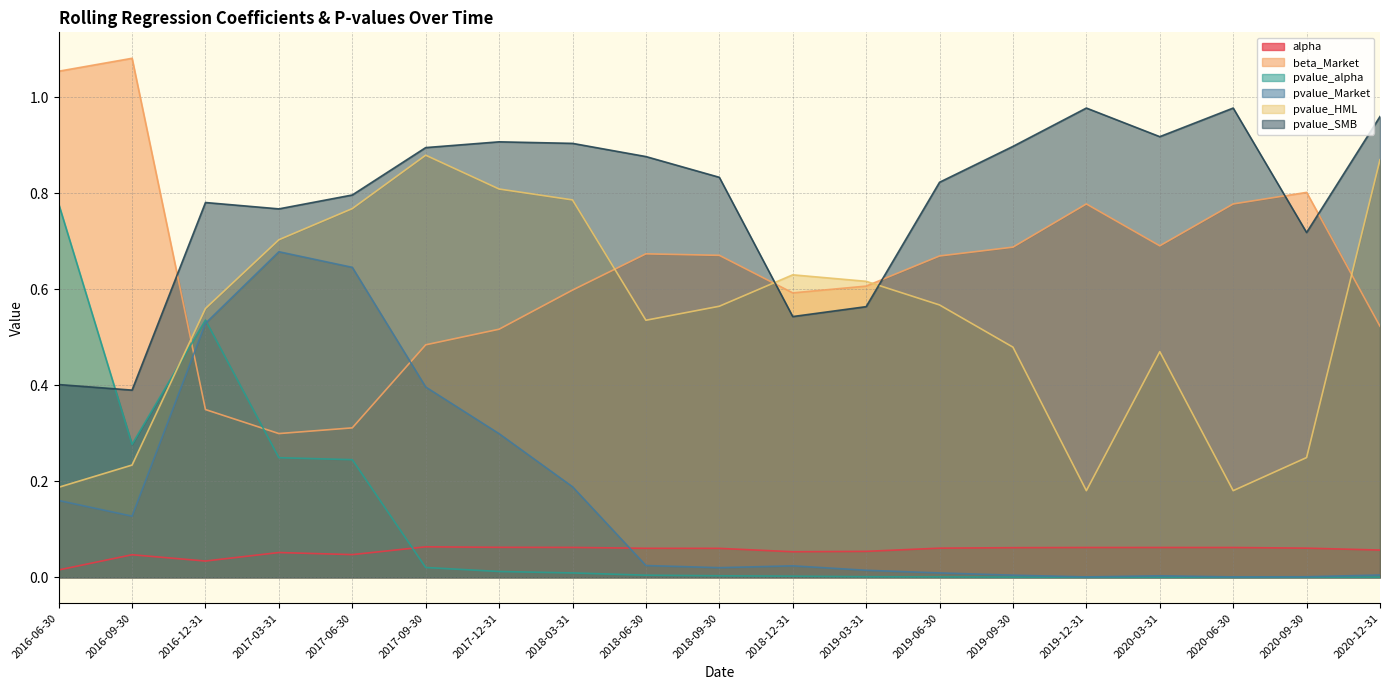

Reading right to left, list all the values displayed in this chart.

alpha: 2020-12-31=0.1	2020-09-30=0.1	2020-06-30=0.1	2020-03-31=0.1	2019-12-31=0.1	2019-09-30=0.1	2019-06-30=0.1	2019-03-31=0.1	2018-12-31=0.1	2018-09-30=0.1	2018-06-30=0.1	2018-03-31=0.1	2017-12-31=0.1	2017-09-30=0.1	2017-06-30=0.0	2017-03-31=0.1	2016-12-31=0.0	2016-09-30=0.0	2016-06-30=0.0
beta_Market: 2020-12-31=0.5	2020-09-30=0.8	2020-06-30=0.8	2020-03-31=0.7	2019-12-31=0.8	2019-09-30=0.7	2019-06-30=0.7	2019-03-31=0.6	2018-12-31=0.6	2018-09-30=0.7	2018-06-30=0.7	2018-03-31=0.6	2017-12-31=0.5	2017-09-30=0.5	2017-06-30=0.3	2017-03-31=0.3	2016-12-31=0.3	2016-09-30=1.1	2016-06-30=1.1
pvalue_alpha: 2020-12-31=0.0	2020-09-30=0.0	2020-06-30=0.0	2020-03-31=0.0	2019-12-31=0.0	2019-09-30=0.0	2019-06-30=0.0	2019-03-31=0.0	2018-12-31=0.0	2018-09-30=0.0	2018-06-30=0.0	2018-03-31=0.0	2017-12-31=0.0	2017-09-30=0.0	2017-06-30=0.2	2017-03-31=0.2	2016-12-31=0.5	2016-09-30=0.3	2016-06-30=0.8
pvalue_Market: 2020-12-31=0.0	2020-09-30=0.0	2020-06-30=0.0	2020-03-31=0.0	2019-12-31=0.0	2019-09-30=0.0	2019-06-30=0.0	2019-03-31=0.0	2018-12-31=0.0	2018-09-30=0.0	2018-06-30=0.0	2018-03-31=0.2	2017-12-31=0.3	2017-09-30=0.4	2017-06-30=0.6	2017-03-31=0.7	2016-12-31=0.5	2016-09-30=0.1	2016-06-30=0.2
pvalue_HML: 2020-12-31=0.9	2020-09-30=0.2	2020-06-30=0.2	2020-03-31=0.5	2019-12-31=0.2	2019-09-30=0.5	2019-06-30=0.6	2019-03-31=0.6	2018-12-31=0.6	2018-09-30=0.6	2018-06-30=0.5	2018-03-31=0.8	2017-12-31=0.8	2017-09-30=0.9	2017-06-30=0.8	2017-03-31=0.7	2016-12-31=0.6	2016-09-30=0.2	2016-06-30=0.2
pvalue_SMB: 2020-12-31=1.0	2020-09-30=0.7	2020-06-30=1.0	2020-03-31=0.9	2019-12-31=1.0	2019-09-30=0.9	2019-06-30=0.8	2019-03-31=0.6	2018-12-31=0.5	2018-09-30=0.8	2018-06-30=0.9	2018-03-31=0.9	2017-12-31=0.9	2017-09-30=0.9	2017-06-30=0.8	2017-03-31=0.8	2016-12-31=0.8	2016-09-30=0.4	2016-06-30=0.4